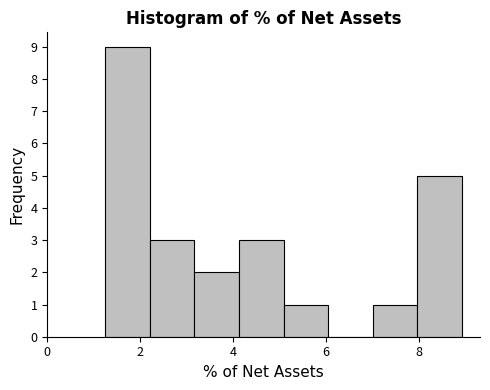

Reading left to right, list every bar in this chart as the range it spans on the x-axis followed by its height. Neither the bar edges nor the heights are printed on the chart, so give them approximately, as read against the axes.

1.2 to 2.2: 9
2.2 to 3.2: 3
3.2 to 4.2: 2
4.2 to 5.0: 3
5.0 to 6.0: 1
6.0 to 7.0: 0
7.0 to 8.0: 1
8.0 to 9.0: 5